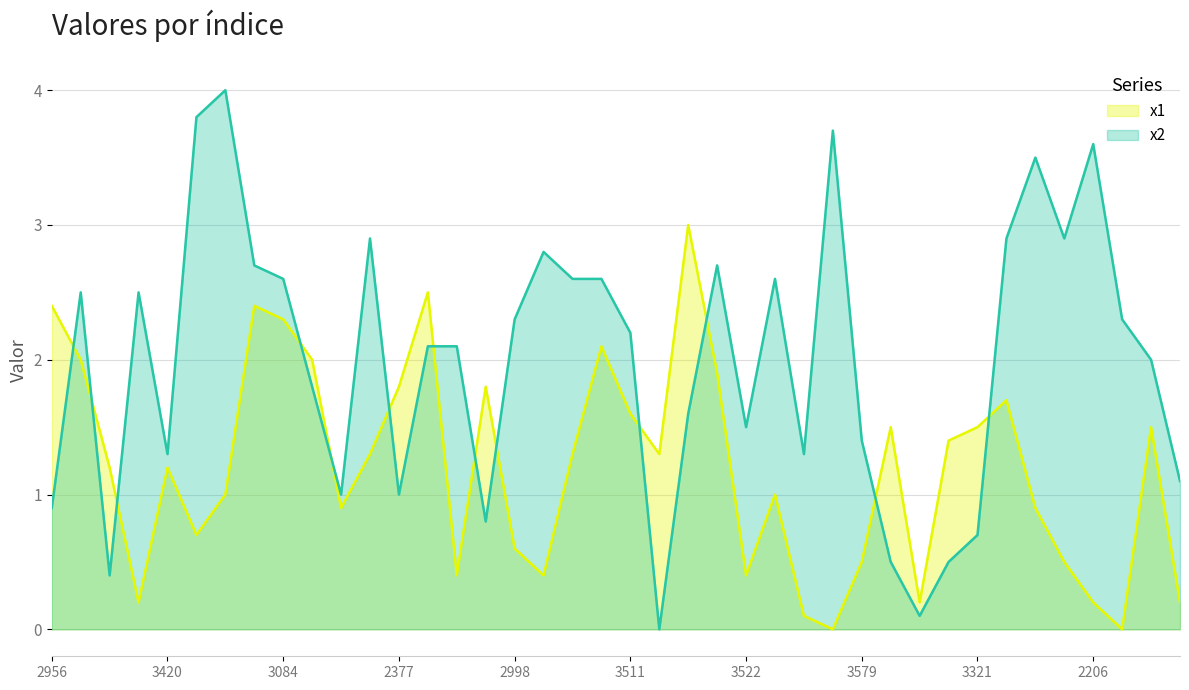

Which series has the widest spread of values?

x2